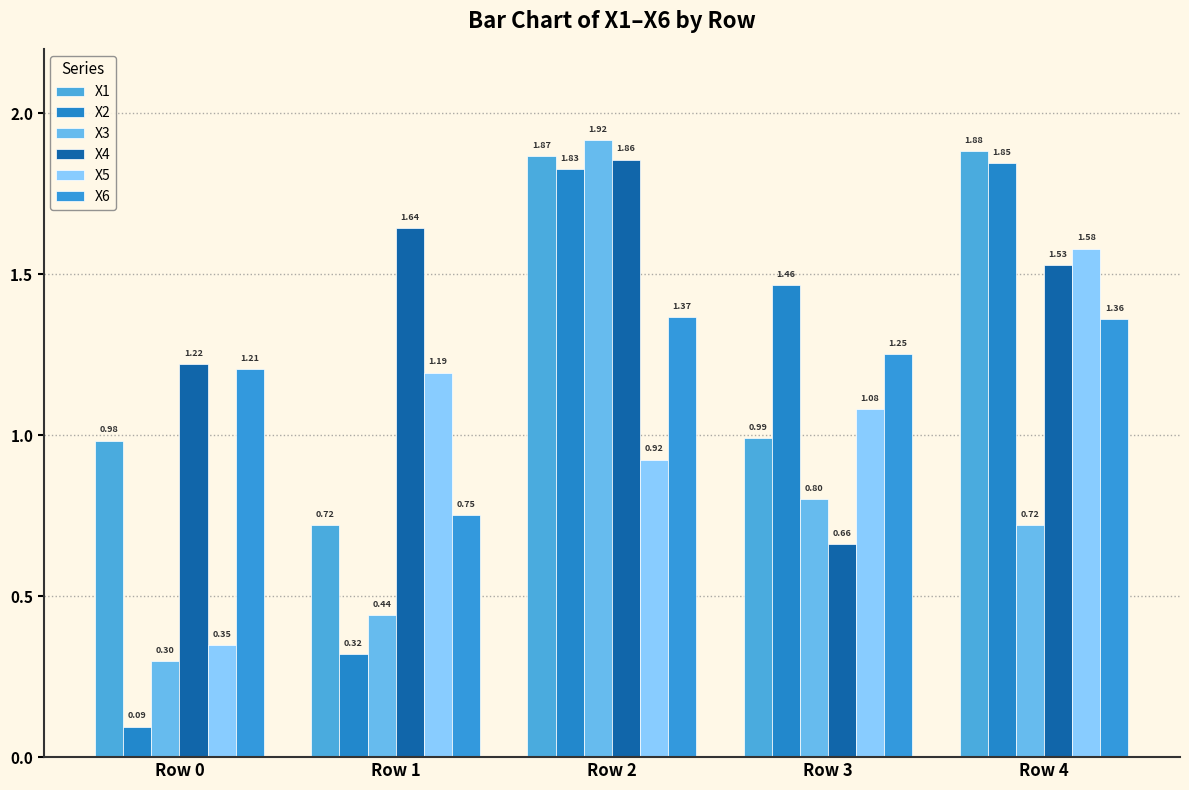

The X6 series shows 1.2 at Row 0. True or false?

True